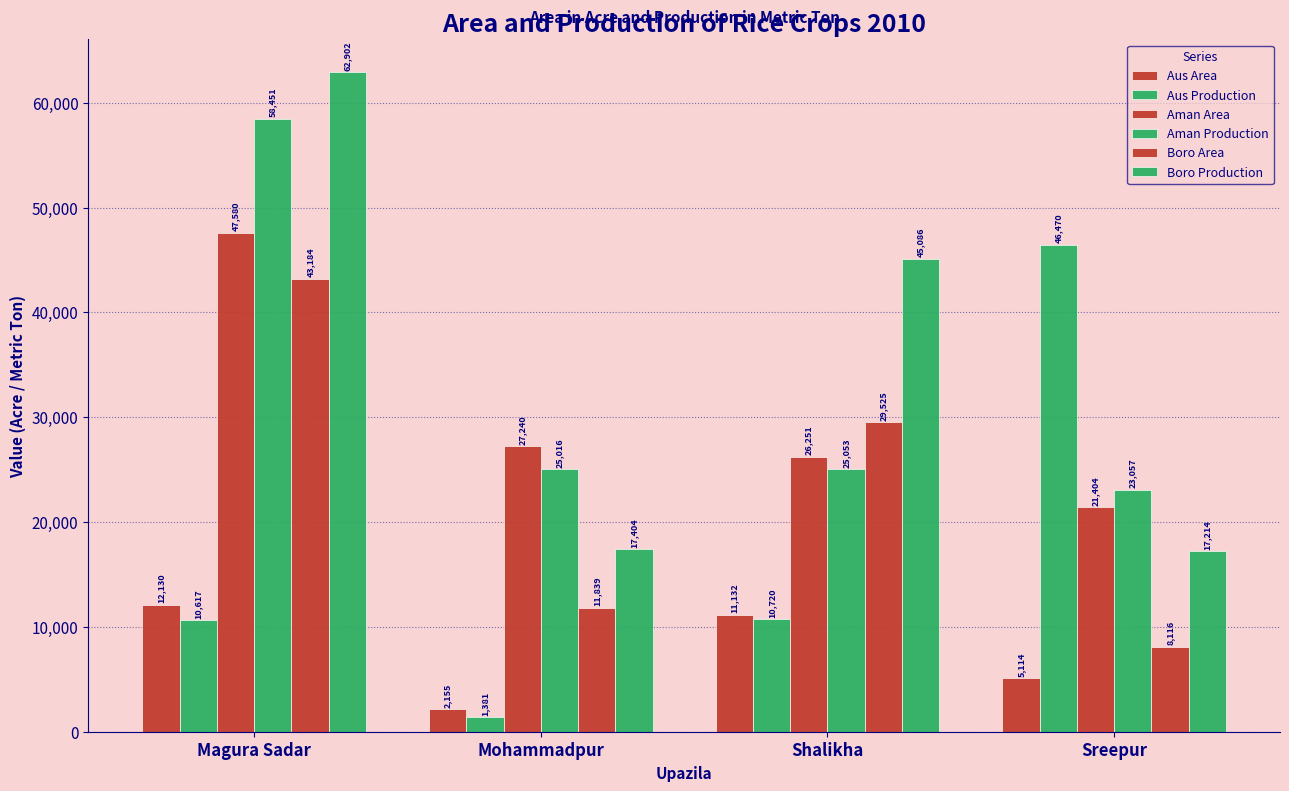

Does the chart contain stacked bars?

No